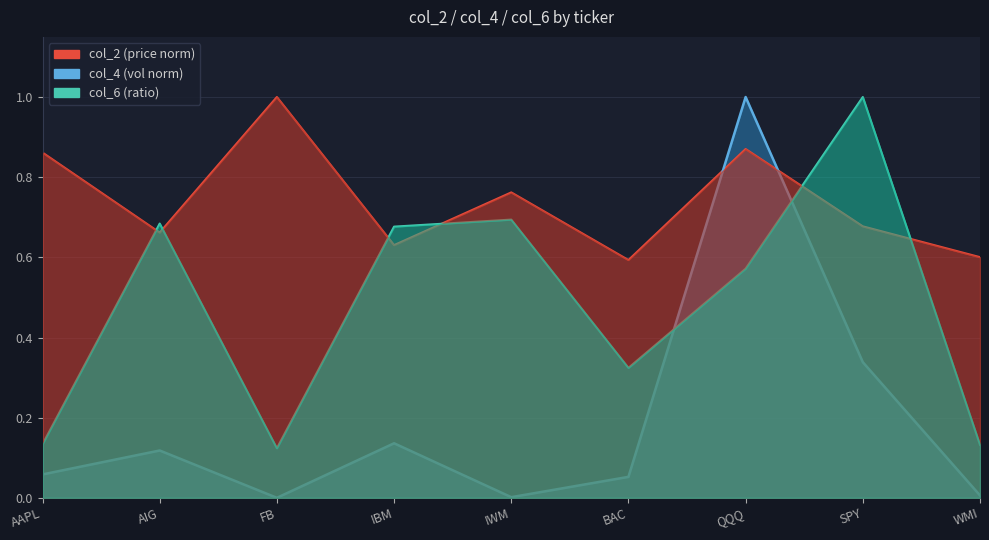

What is the greatest value displayed?

1.0